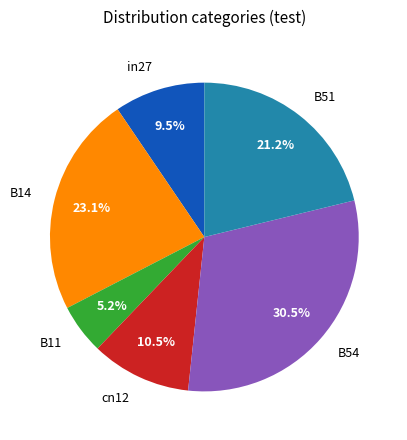

The B14 slice represents 13% of the pie. True or false?

False